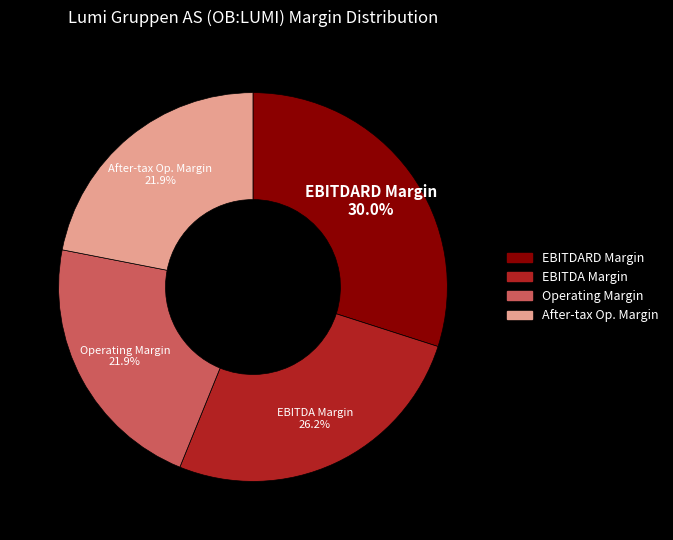

Is there any slice that represents more than half of the pie?

No